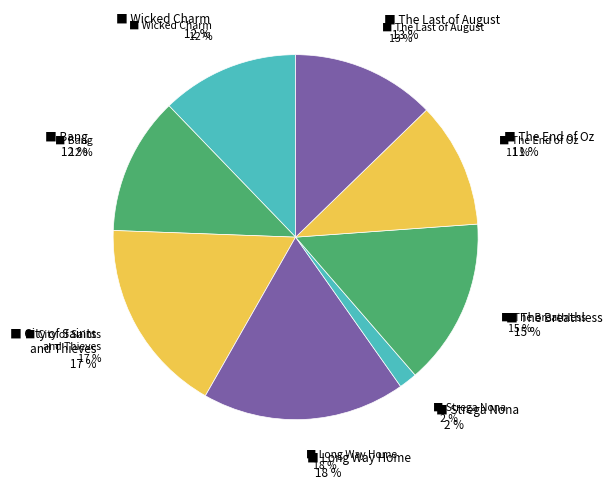

How many slices are in this pie chart?

8